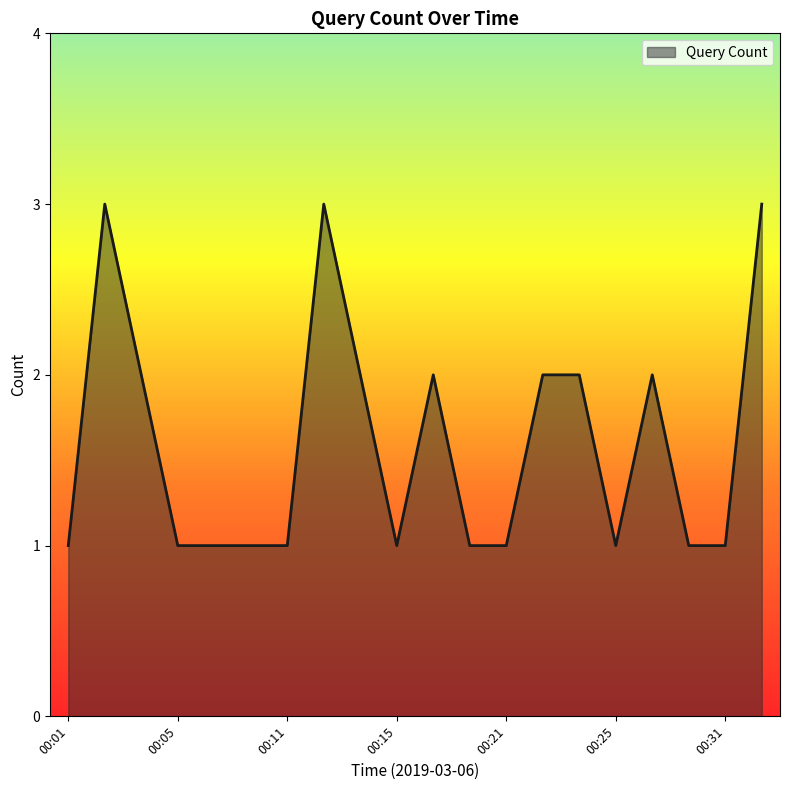

What is the maximum value shown in the chart?

3